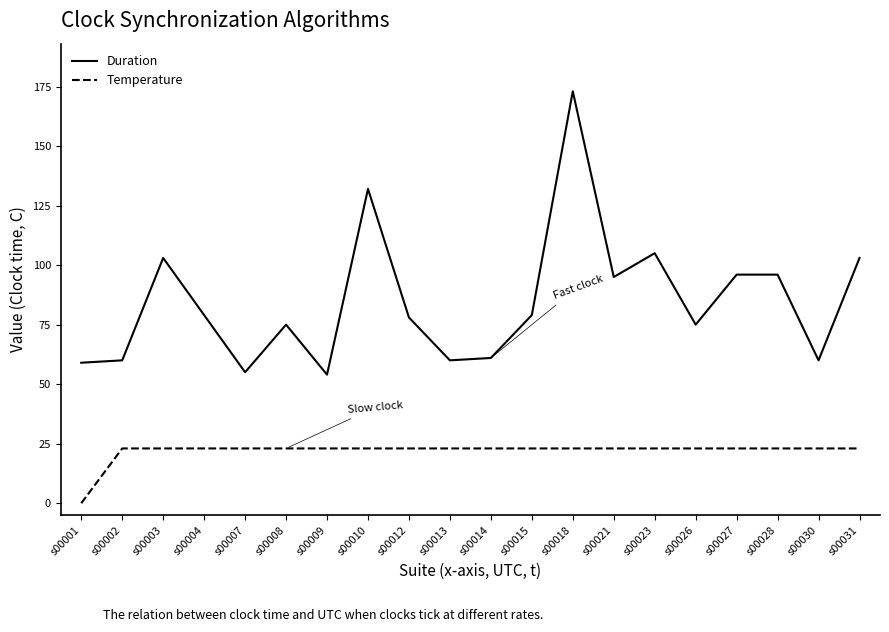

True or false: Duration and Temperature cross at least once.

False